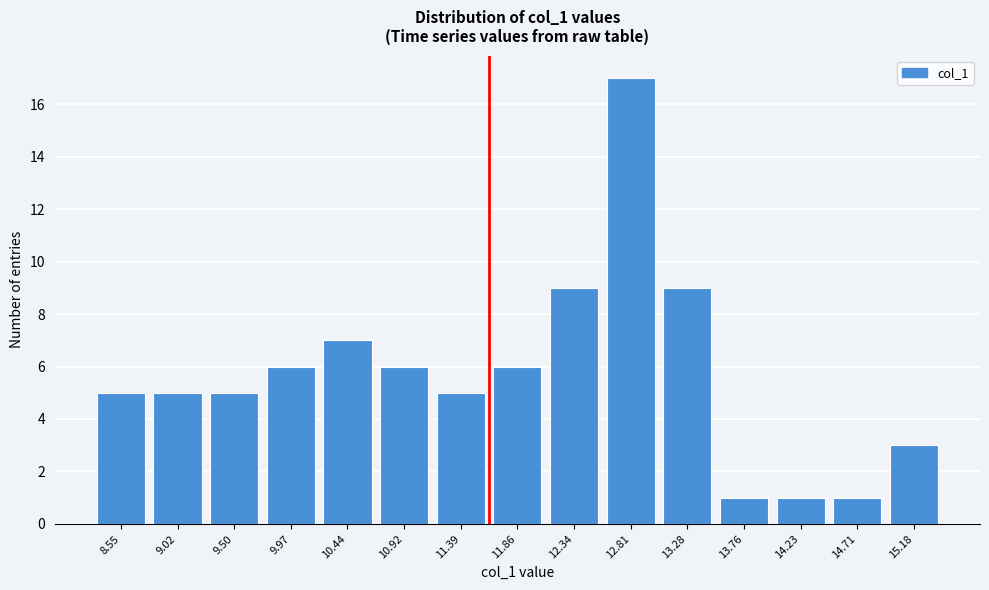

Reading left to right, list all the values displayed in this chart.

8.55=5	9.02=5	9.50=5	9.97=6	10.44=7	10.92=6	11.39=5	11.86=6	12.34=9	12.81=17	13.28=9	13.76=1	14.23=1	14.71=1	15.18=3